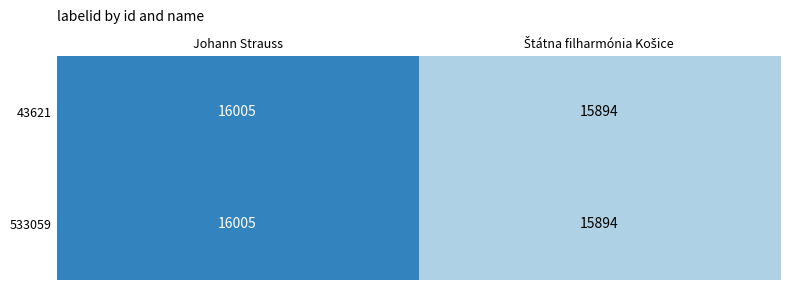

Reading left to right, list all the values displayed in this chart.

43621: 16005	15894
533059: 16005	15894